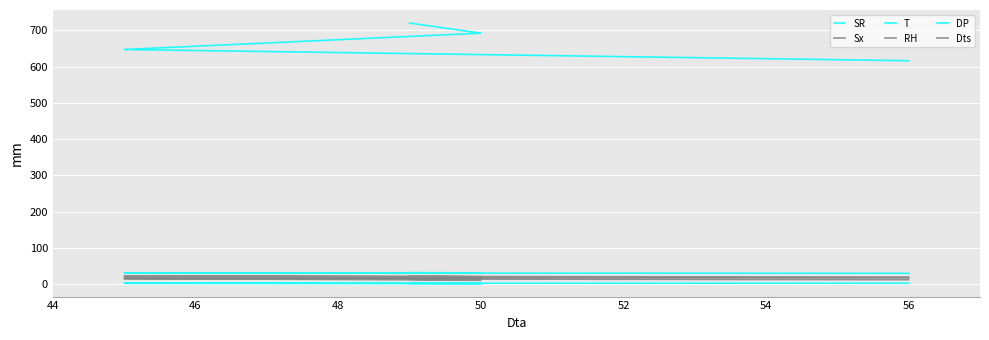

Is it true that T equals 30.8 at 50?

True